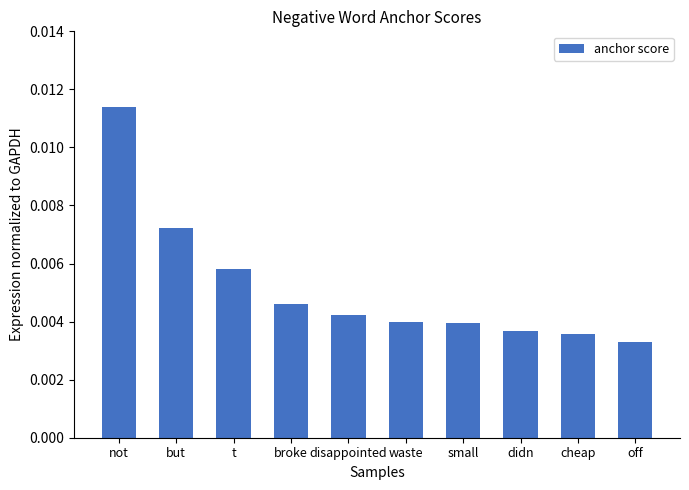

What is the label of the 2nd bar from the right?

cheap